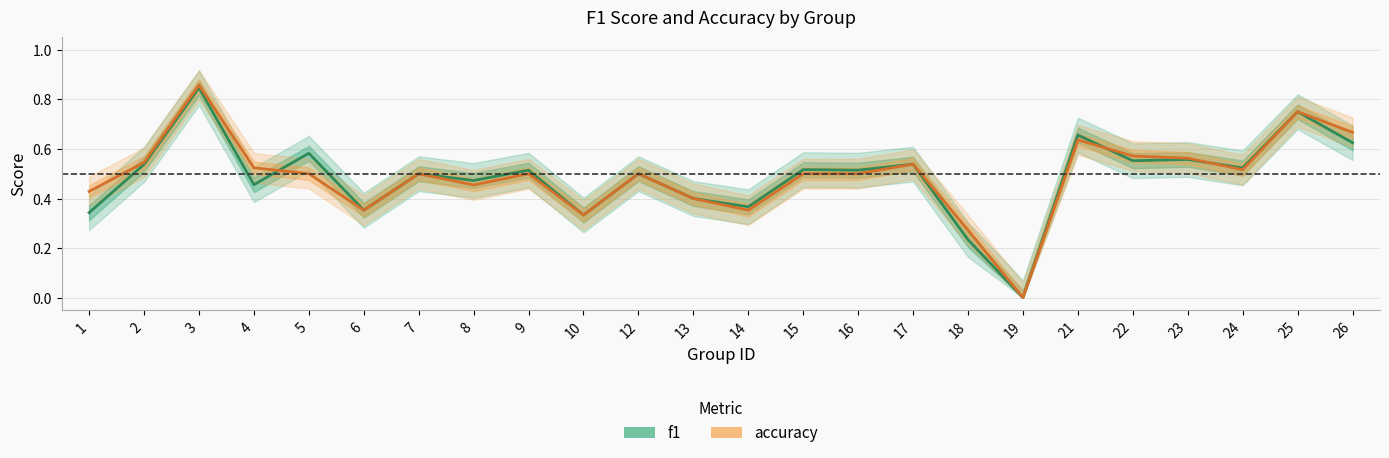

True or false: f1 has more than 0 interior local peaks.

True